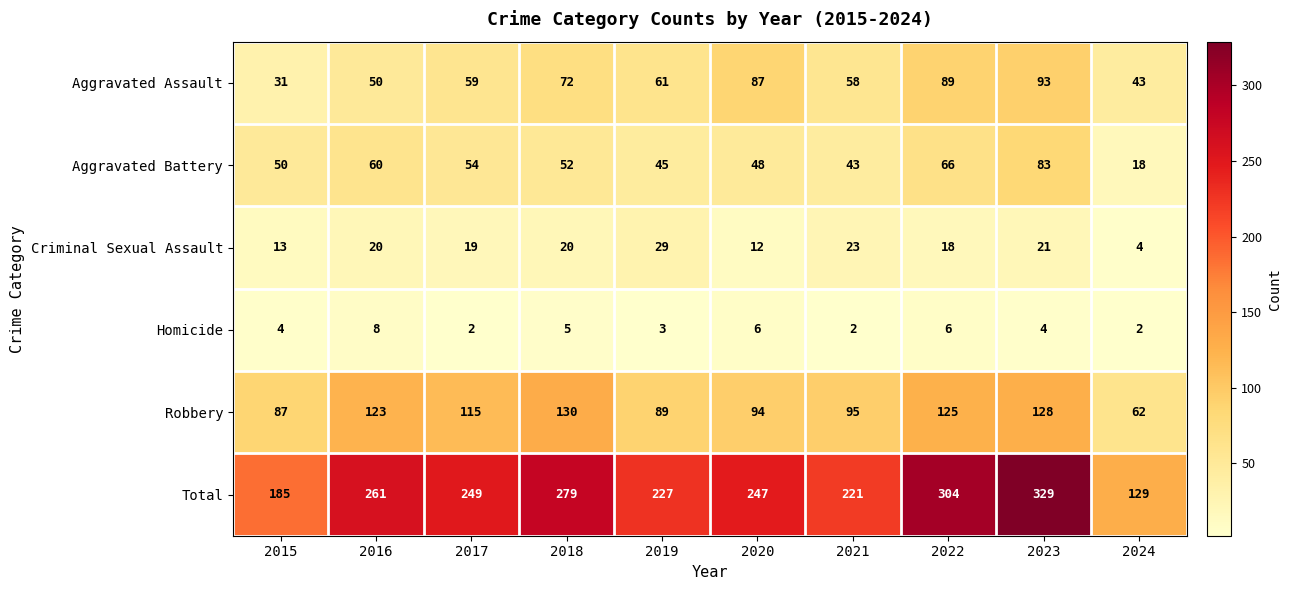

Is it true that Criminal Sexual Assault equals 21 at 2020?

False